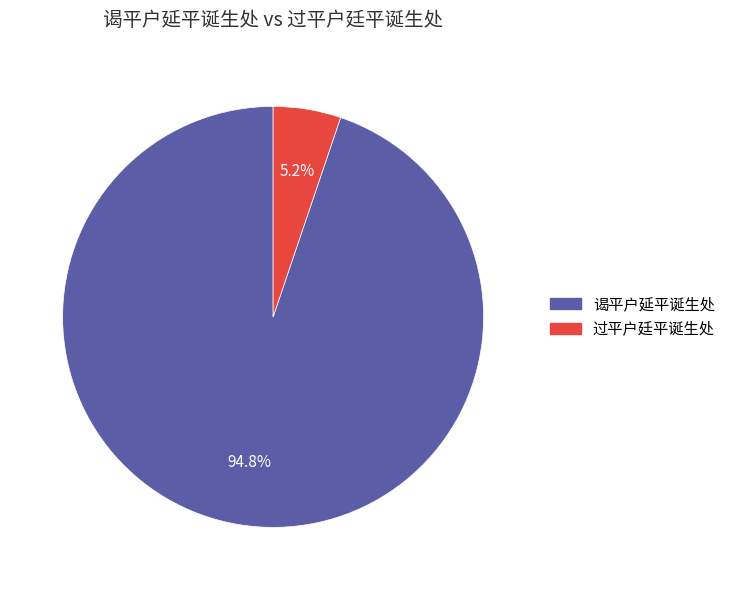

To the nearest percent, what is the difference between the largest and smallest slice percentages?

90%